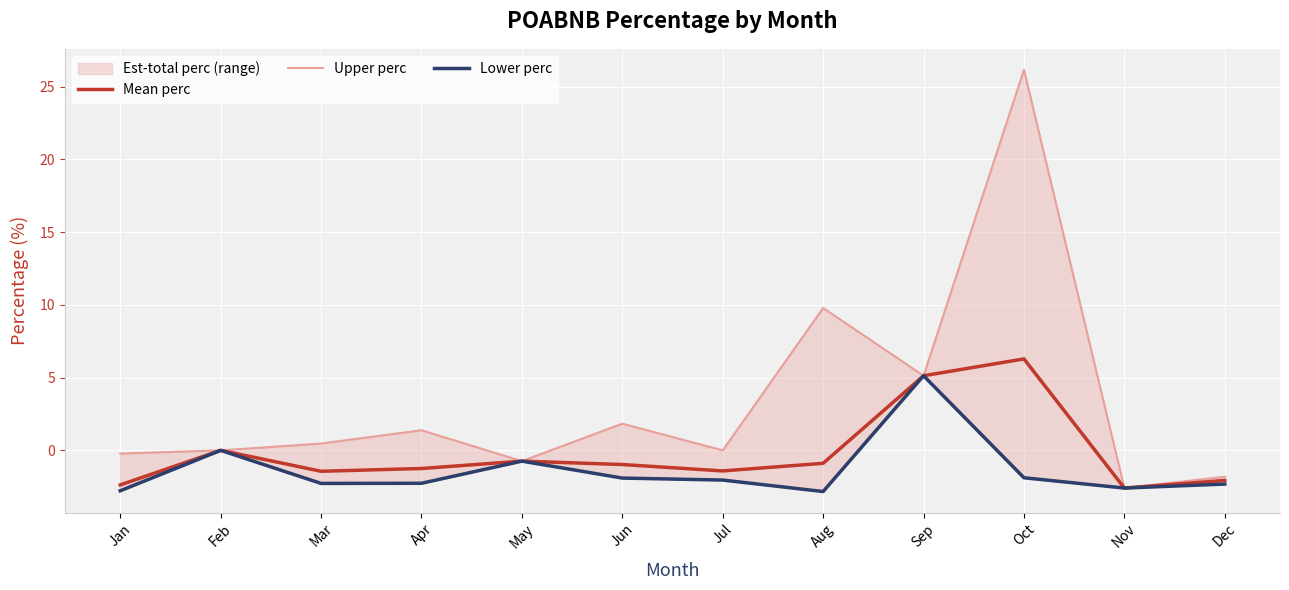

Which series changed the most between Jan and Sep?

Lower perc